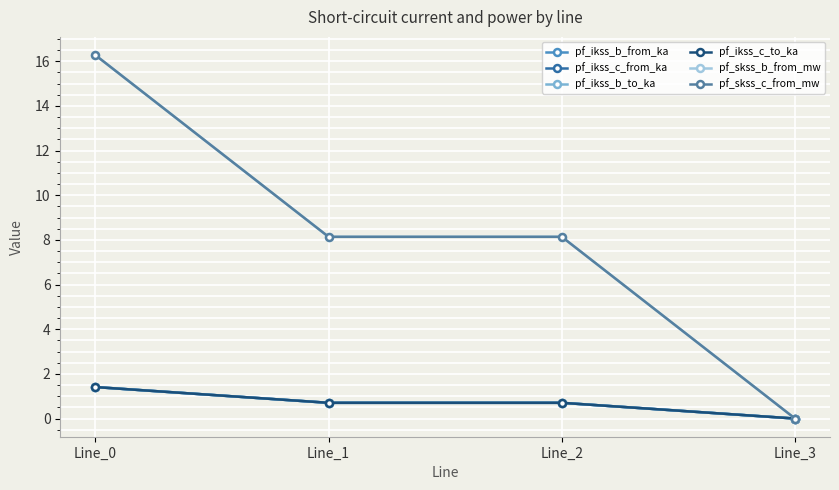

Does the chart have visible grid lines?

Yes